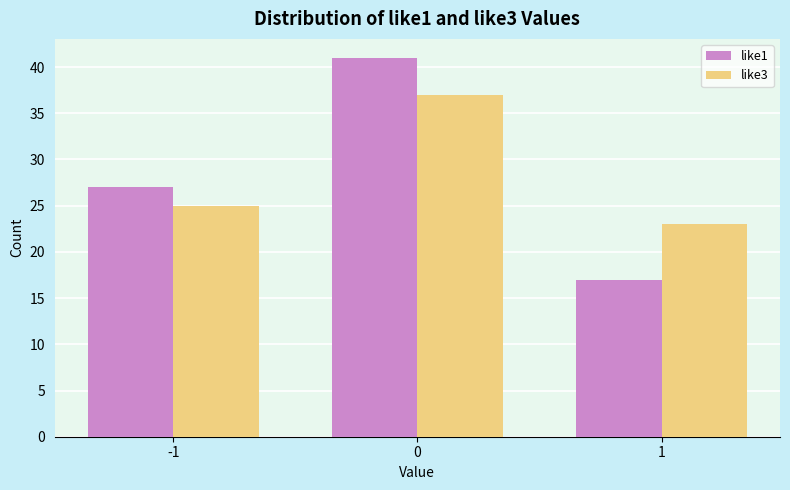

Is the value of like3 at 0 greater than the value of like1 at 1?

Yes